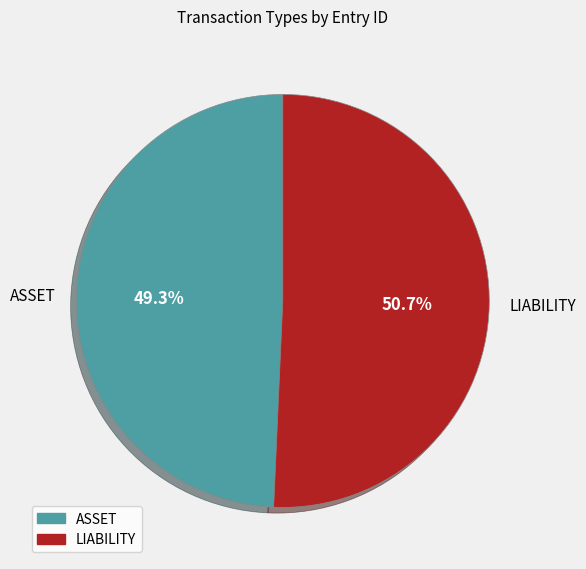

What is the ratio of the value at ASSET to the value at LIABILITY?

1.0